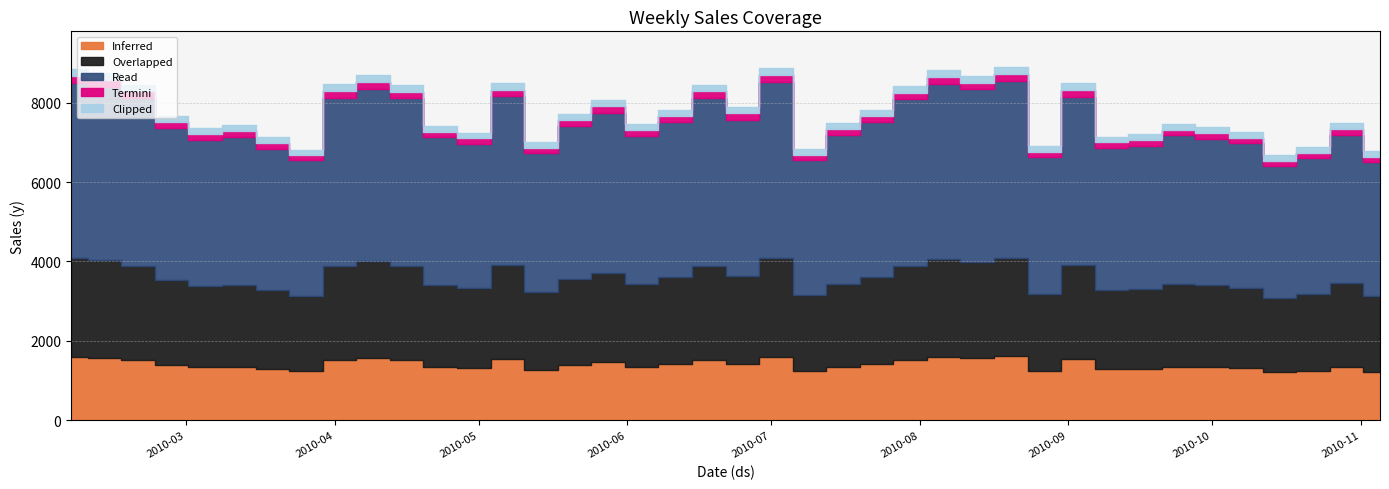

List the labels in order of value, smallest first.

2010-10-15, 2010-11-05, 2010-03-26, 2010-07-09, 2010-10-22, 2010-08-27, 2010-05-14, 2010-03-19, 2010-09-10, 2010-09-17, 2010-04-30, 2010-10-08, 2010-03-05, 2010-10-01, 2010-04-23, 2010-03-12, 2010-06-04, 2010-09-24, 2010-07-16, 2010-10-29, 2010-02-26, 2010-05-21, 2010-07-23, 2010-06-11, 2010-06-25, 2010-05-28, 2010-07-30, 2010-04-16, 2010-02-19, 2010-06-18, 2010-04-02, 2010-09-03, 2010-05-07, 2010-08-13, 2010-04-09, 2010-02-12, 2010-08-06, 2010-02-05, 2010-07-02, 2010-08-20